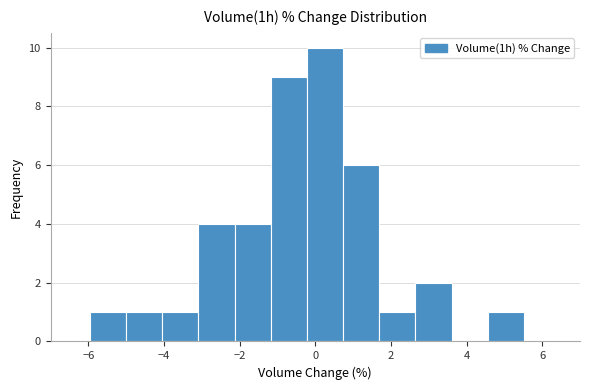

Reading left to right, list every bar in this chart as the range it spans on the x-axis followed by its height. Neither the bar edges nor the heights are printed on the chart, so give them approximately, as read against the axes.

-6.0 to -5.0: 1
-5.0 to -4.0: 1
-4.0 to -3.0: 1
-3.0 to -2.2: 4
-2.2 to -1.2: 4
-1.2 to -0.2: 9
-0.2 to 0.8: 10
0.8 to 1.6: 6
1.6 to 2.6: 1
2.6 to 3.6: 2
3.6 to 4.6: 0
4.6 to 5.6: 1